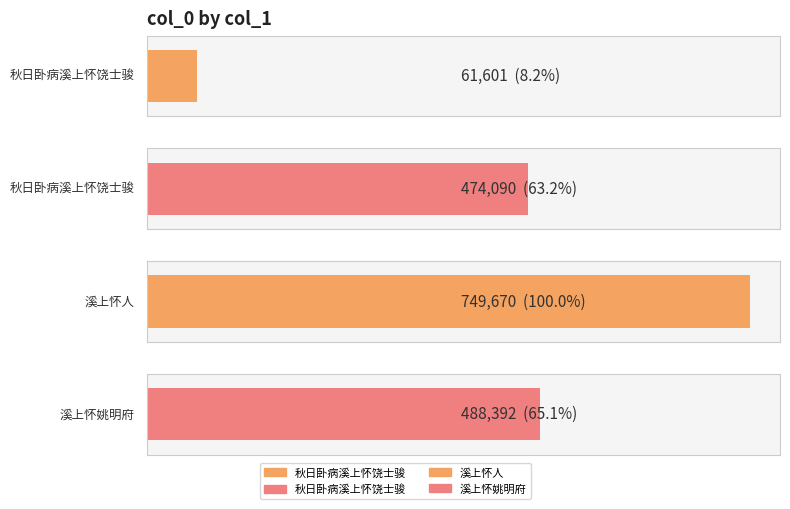

List the labels in order of value, largest first.

溪上怀人, 溪上怀姚明府, 秋日卧病溪上怀饶士骏, 秋日卧病溪上怀饶士骏